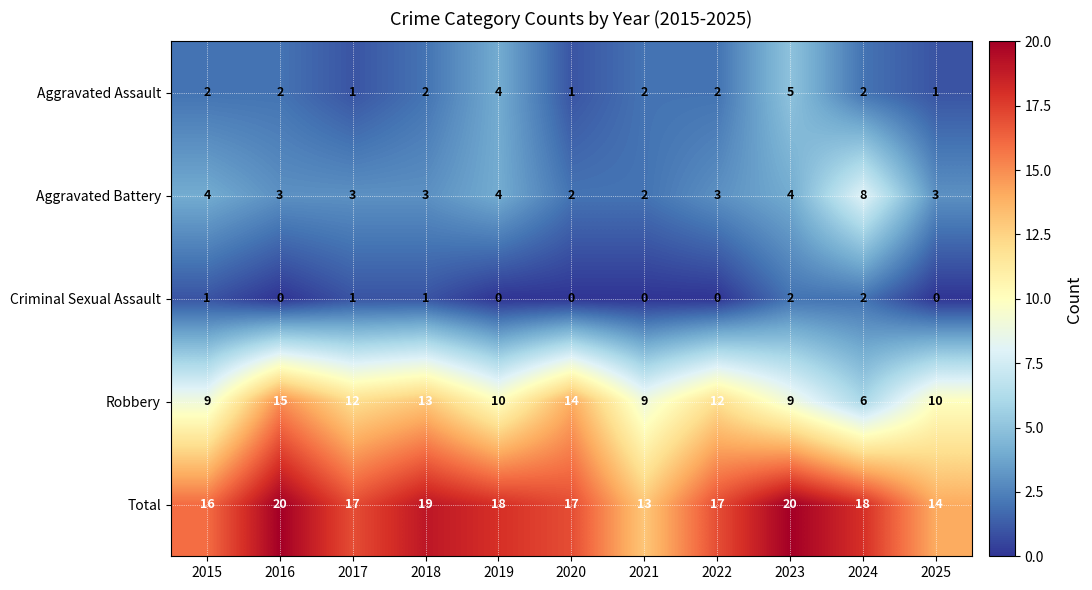

List the series in order of their peak value, highest first.

Total, Robbery, Aggravated Battery, Aggravated Assault, Criminal Sexual Assault